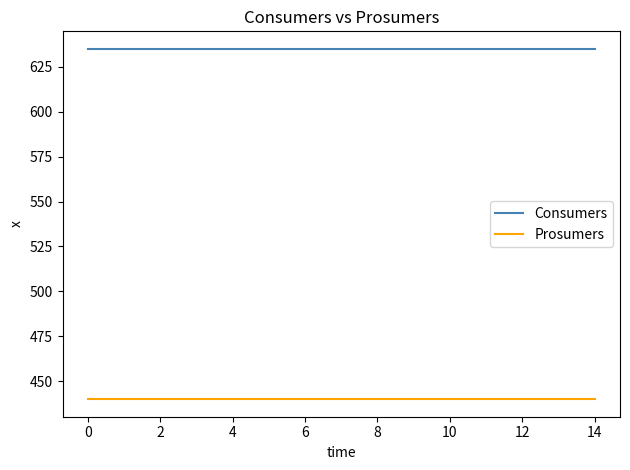

Rank the series by their maximum value, from lowest to highest.

Prosumers, Consumers